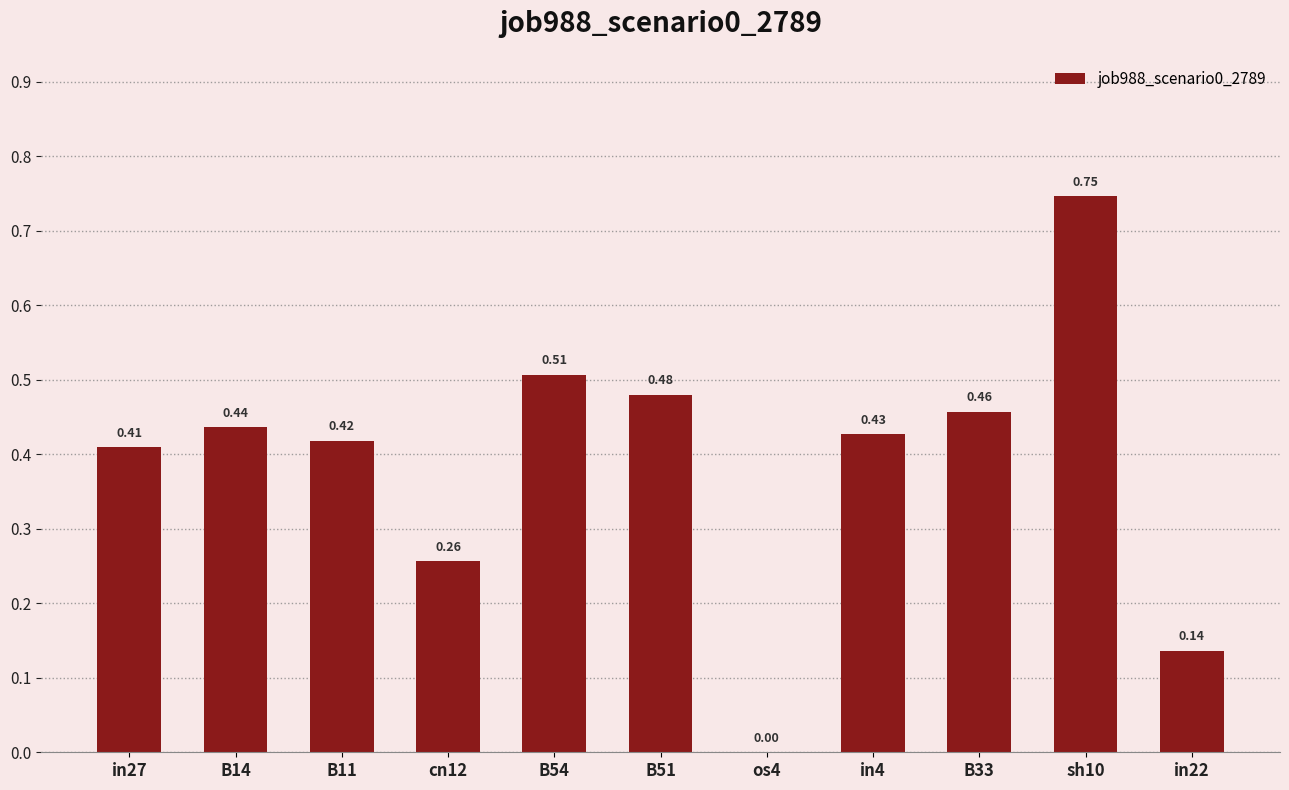

The value at sh10 is 0.3. True or false?

False